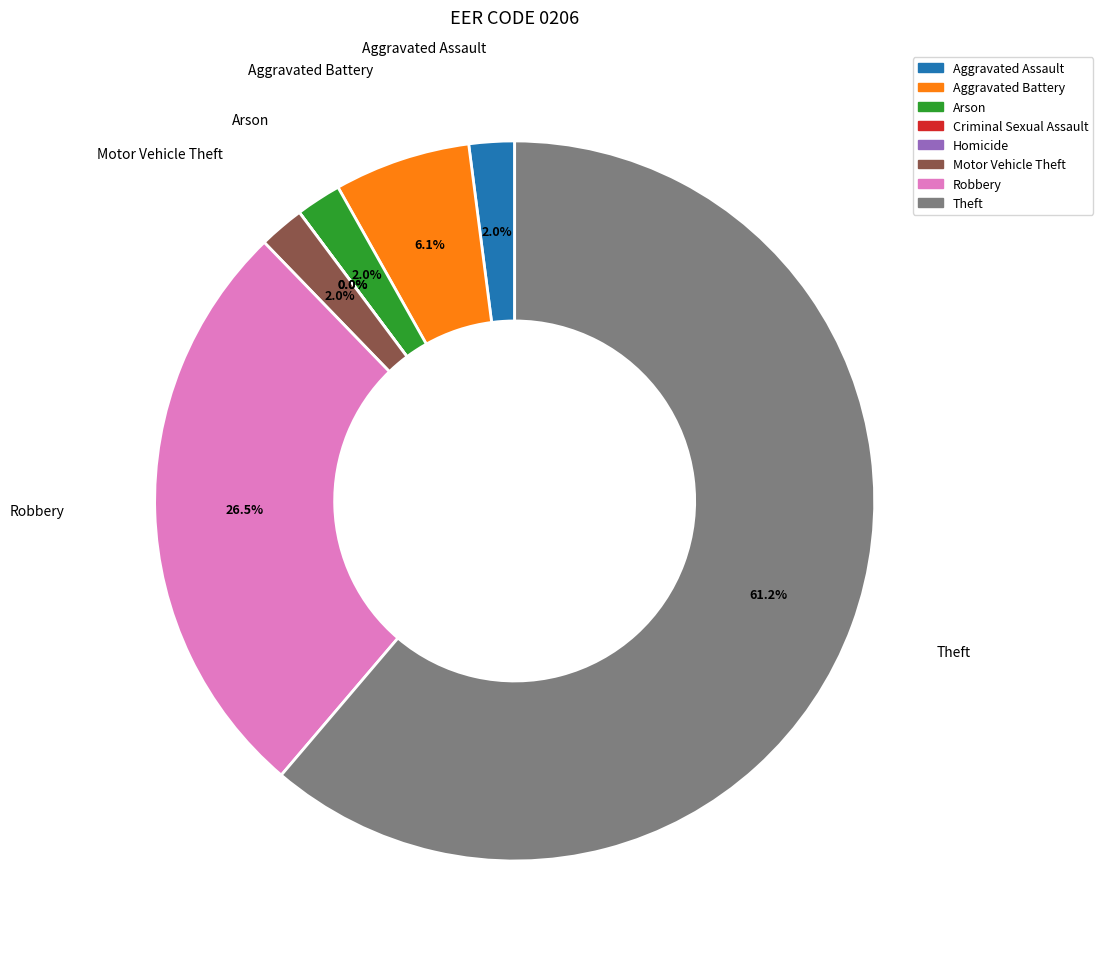

Which slice is the smallest?

Criminal Sexual Assault